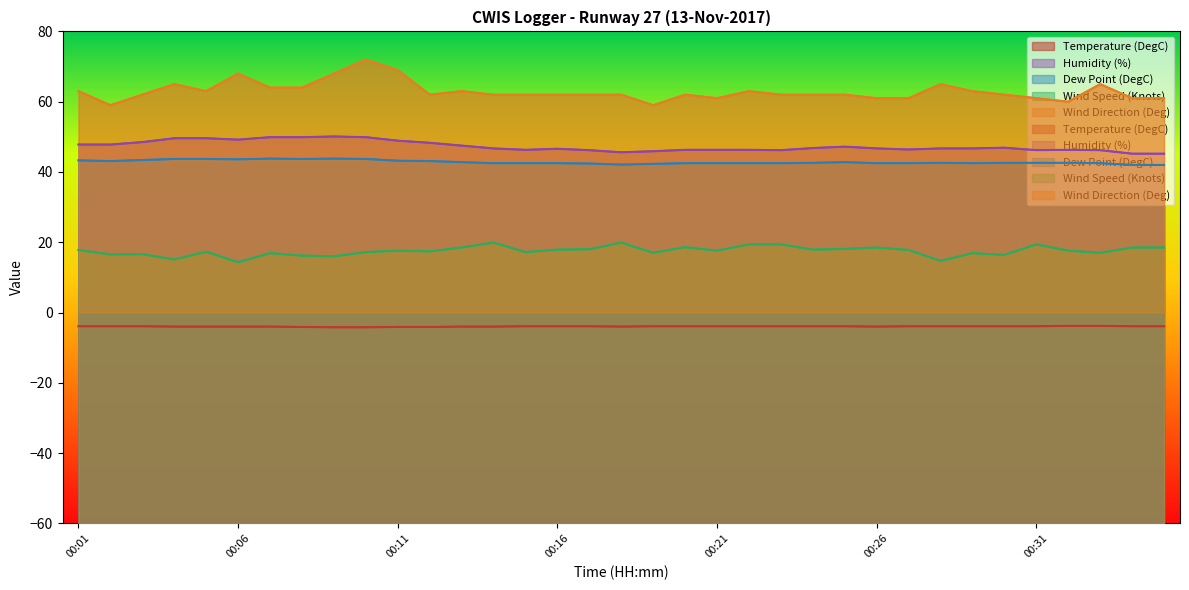

What are all the series names shown in the legend?

Temperature (DegC), Humidity (%), Dew Point (DegC), Wind Speed (Knots), Wind Direction (Deg)